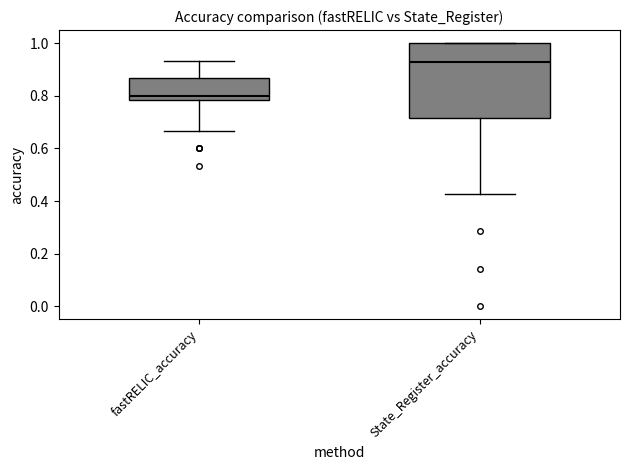

Reading left to right, transcribe this box plot: for each box, give where its median line is, the range the box spans, and where its two whiskers end, as read against the y-axis. The values are not printed on the chart, so give them approximately, as read against the axis.

fastRELIC_accuracy: median 0.80, box 0.78 to 0.86, whiskers 0.66 to 0.94
State_Register_accuracy: median 0.92, box 0.72 to 1.00, whiskers 0.42 to 1.00